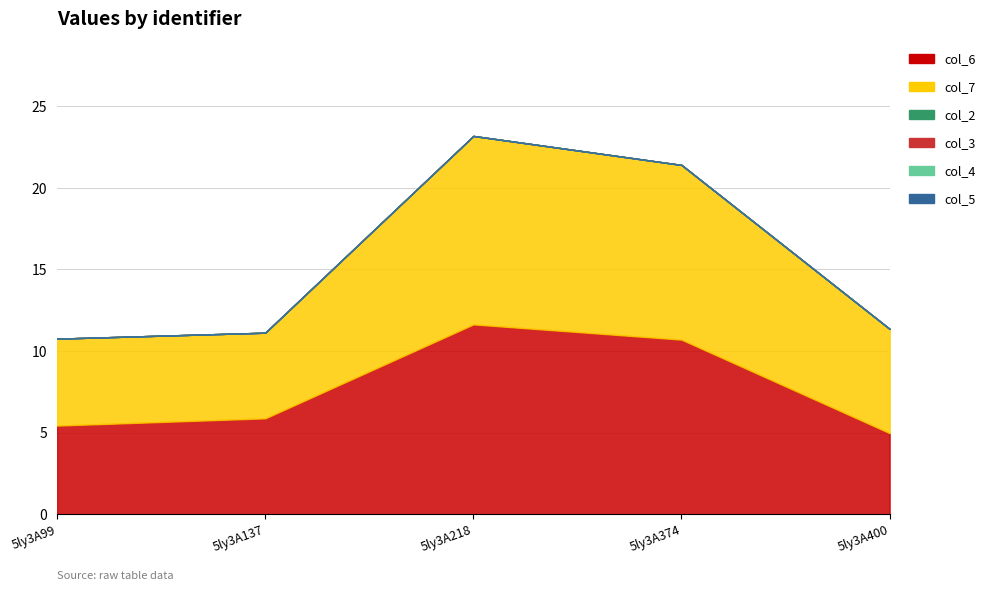

Rank the series by their maximum value, from lowest to highest.

col_2, col_3, col_4, col_5, col_7, col_6